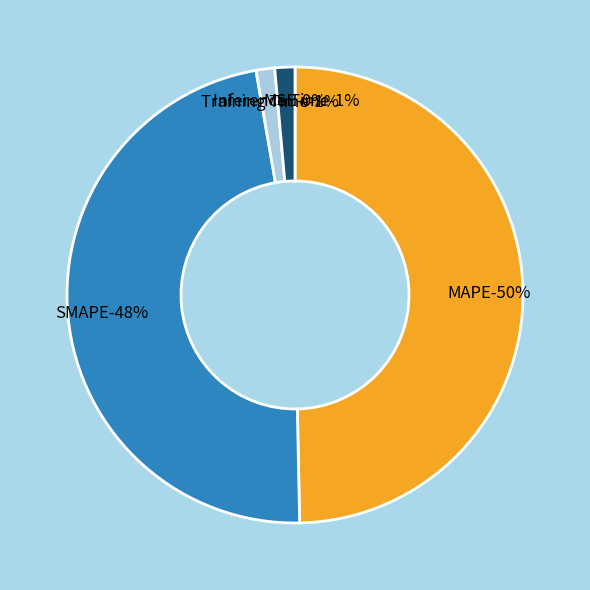

How many segments does this pie chart have?

5